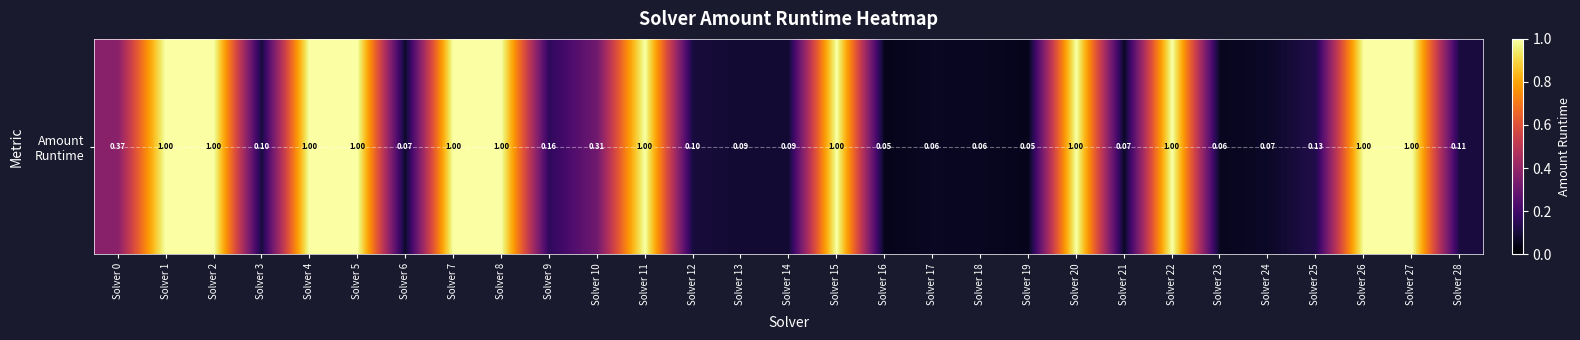

At which label does Amount Runtime reach its minimum?

Solver 16